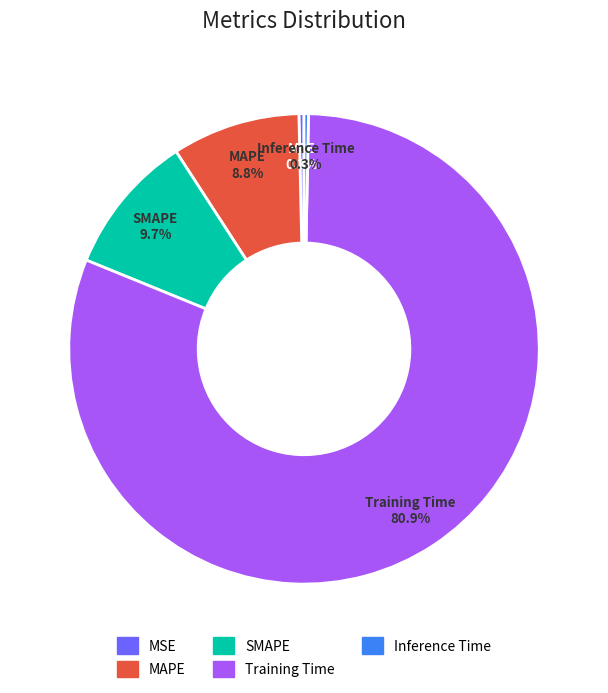

How many segments does this pie chart have?

5